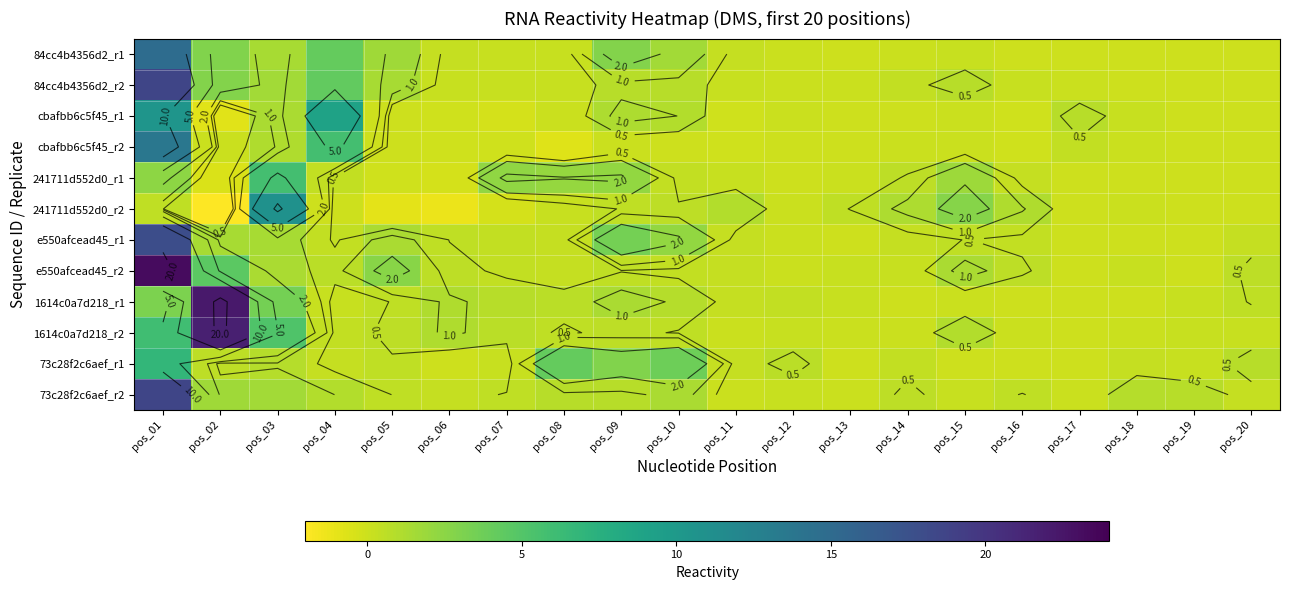

At how many categories does at least one series exceed 18?

2